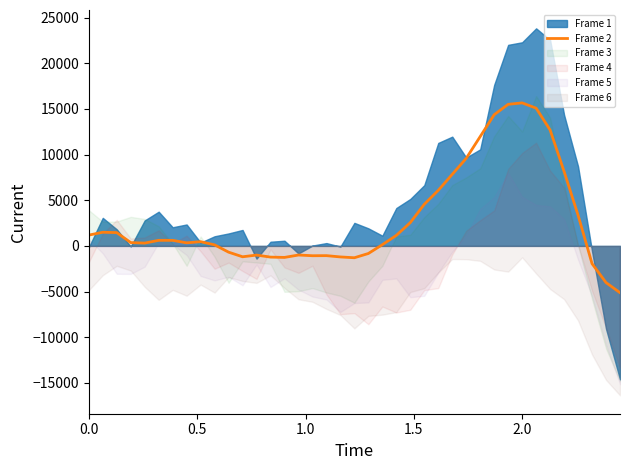

What is the difference between the values at 16 and 27?

10670.3